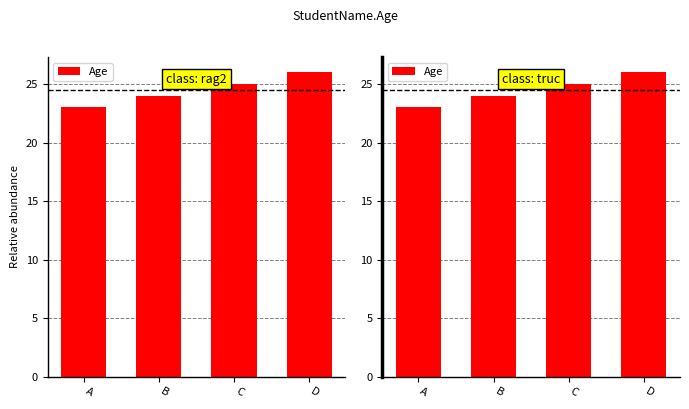

Which has a higher value, B or D?

D